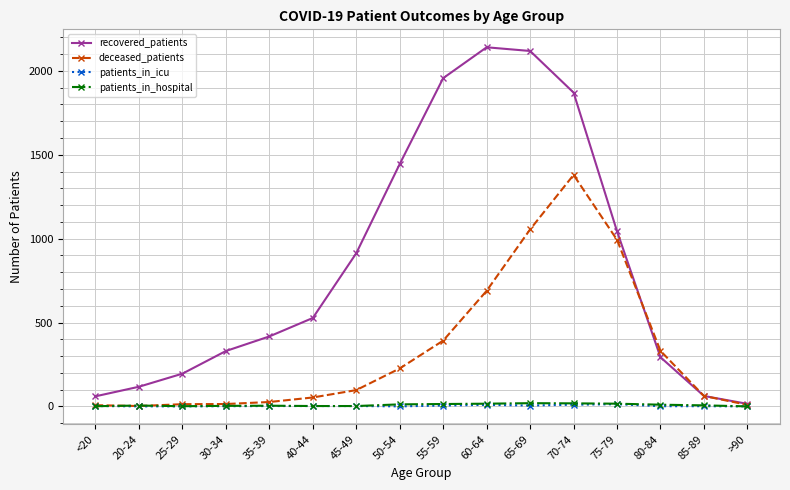

What is the value of the patients_in_icu point at the 11th from the left?

5